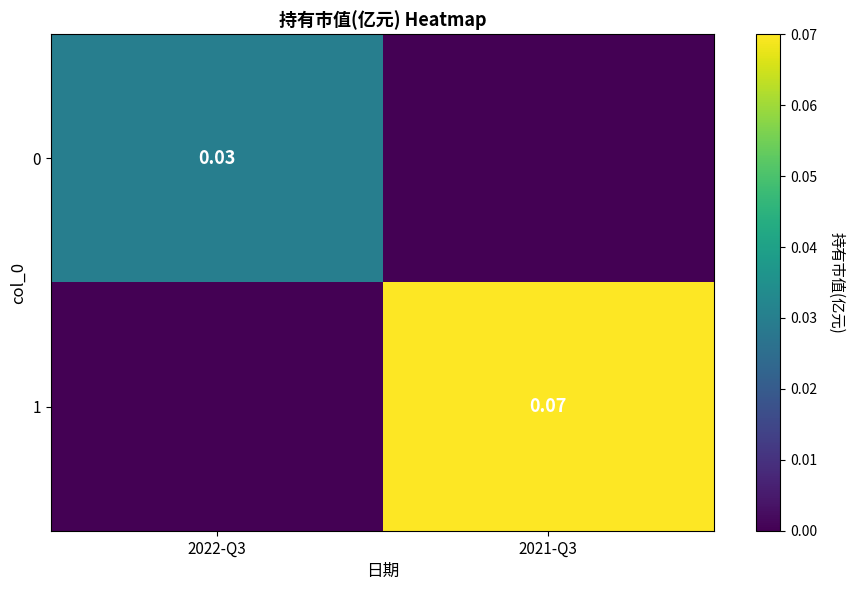

How many values in the 0 series exceed 0?

1